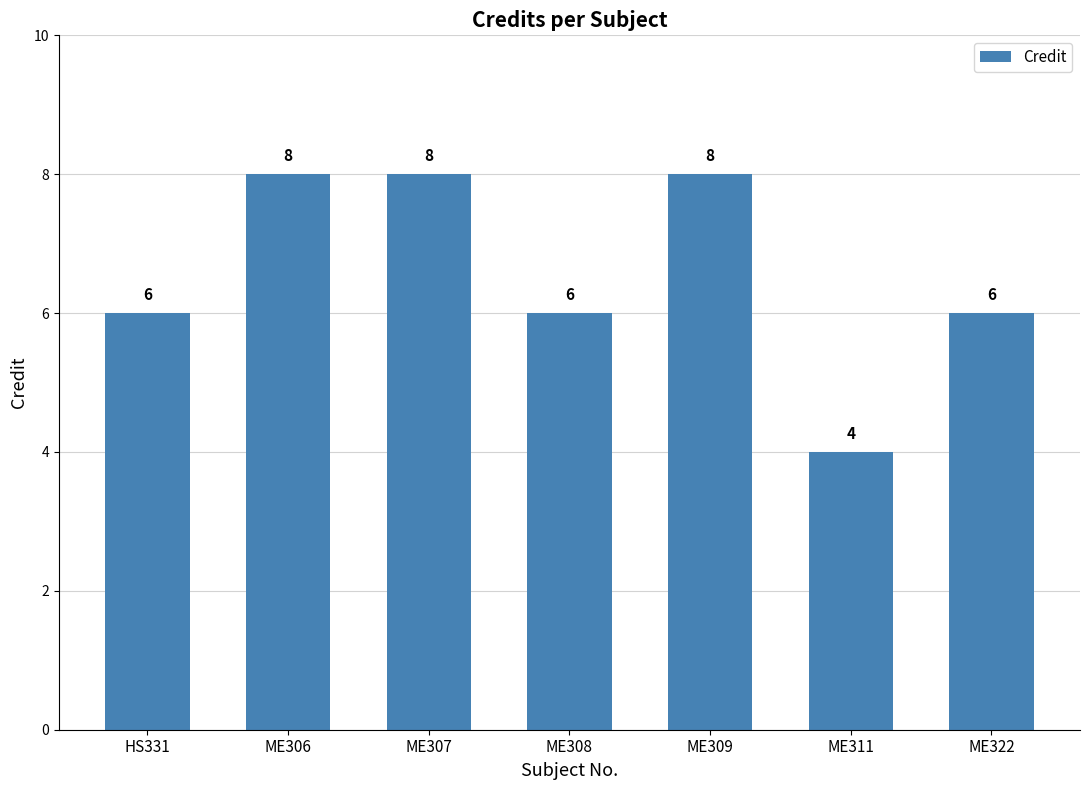

Count the values in the range 6 to 8.

6